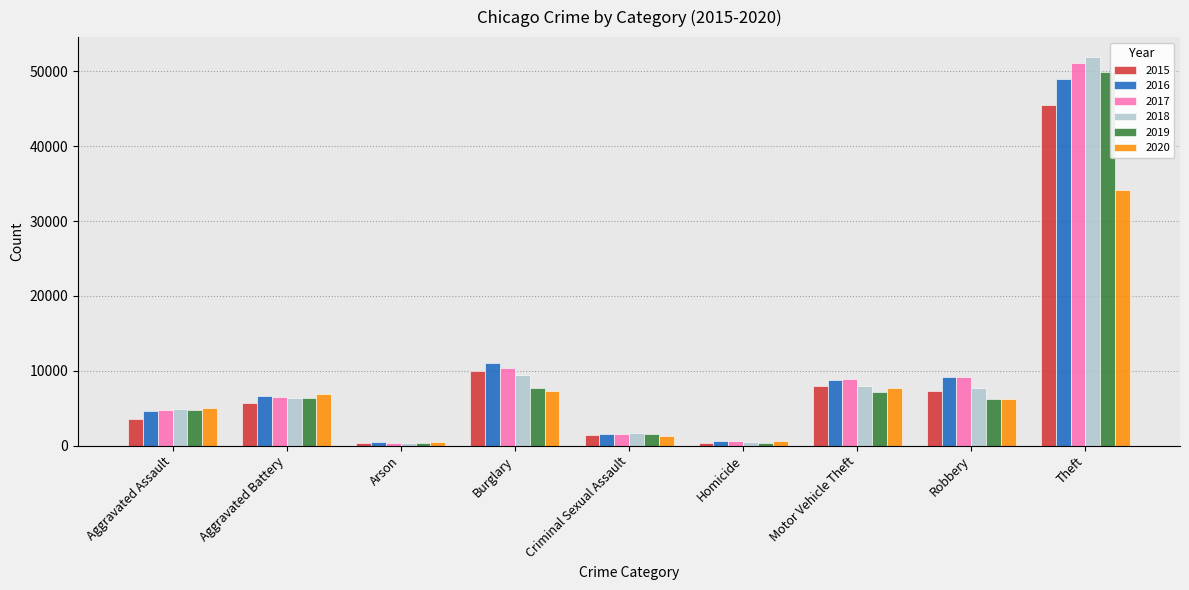

What is the difference between the highest and lowest values at Motor Vehicle Theft?

1759